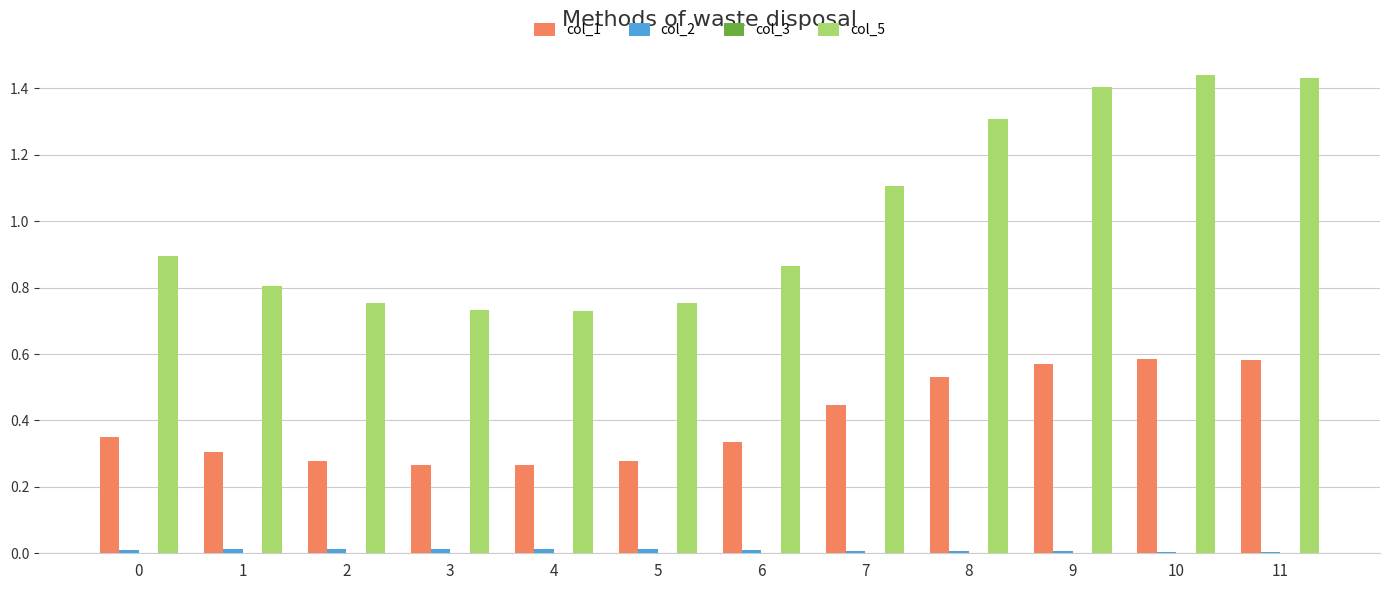

Which series has the largest range (max minus min)?

col_5